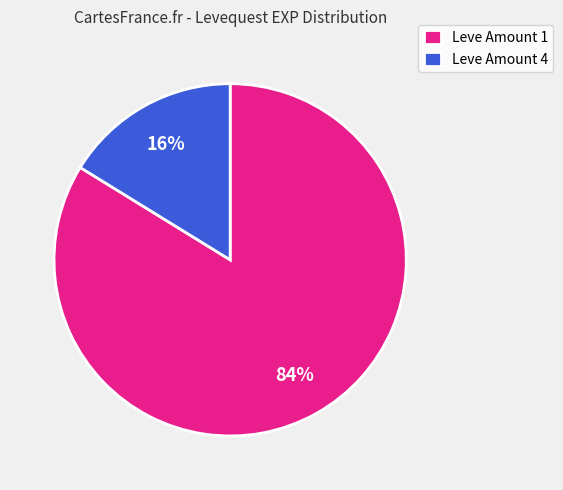

Approximately how many times larger is the value at Leve Amount 1 compared to Leve Amount 4?

5.2